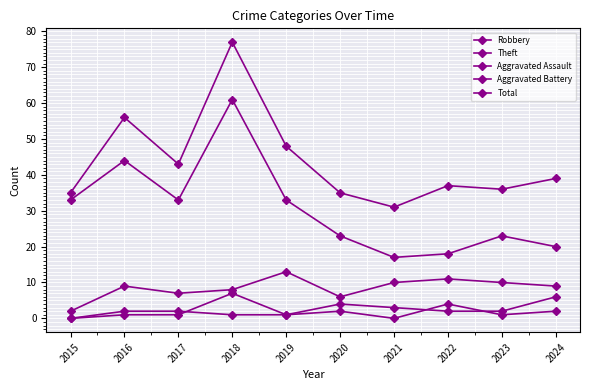

What is the difference between the Theft values at 2022 and 2023?

5